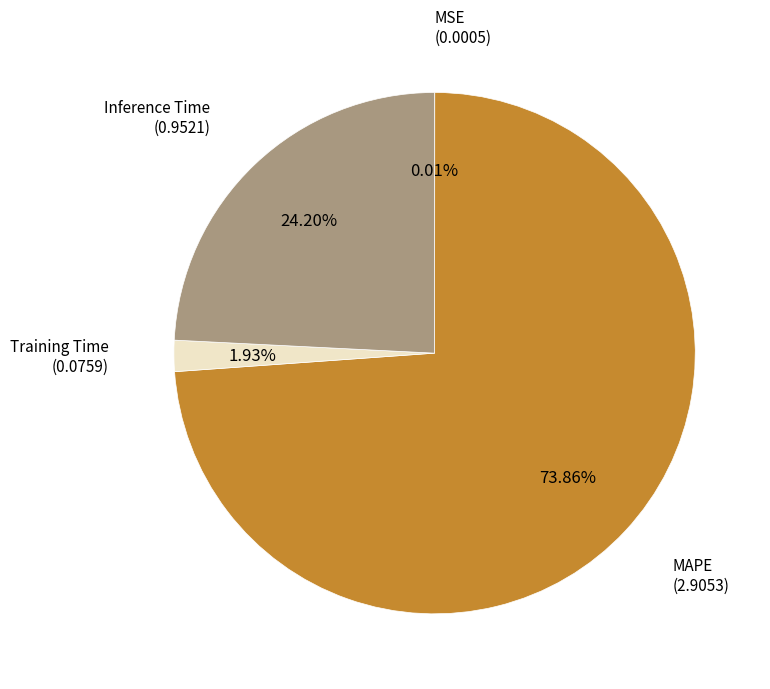

Does any single category account for the majority?

Yes